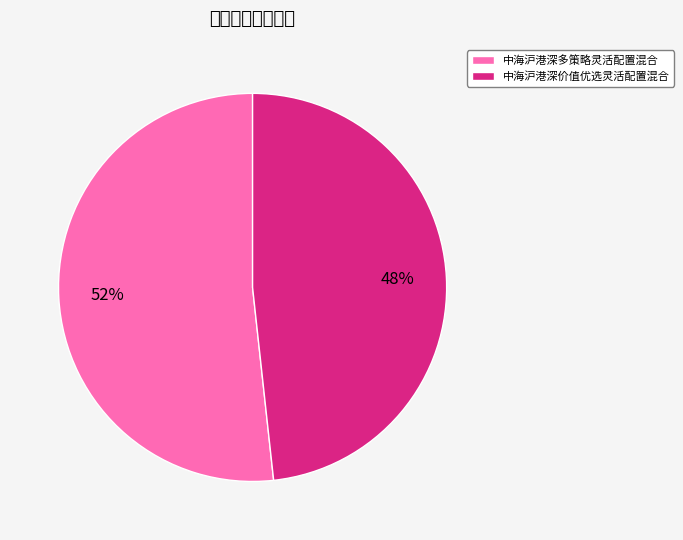

Is it true that 中海沪港深价值优选灵活配置混合 is 35% of the pie?

False